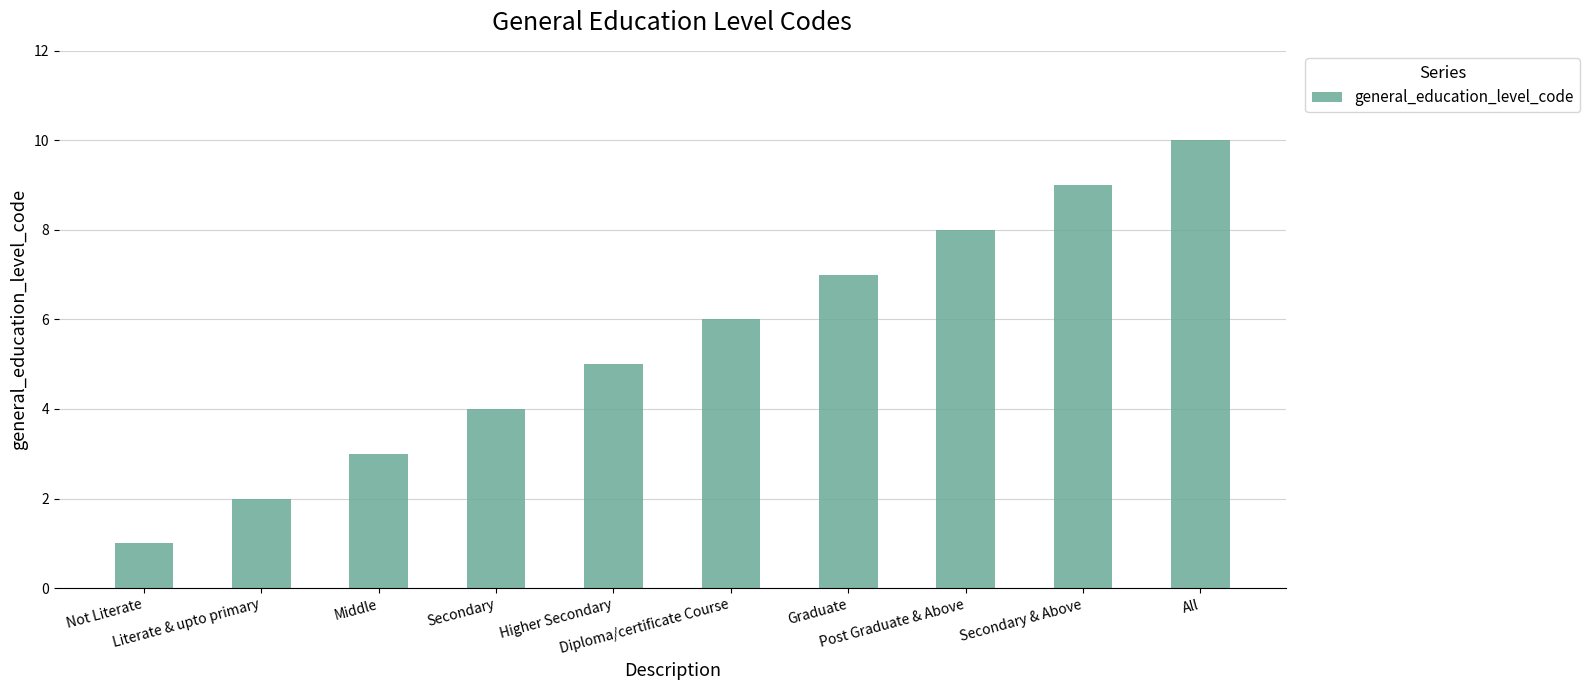

How many series are shown in this chart?

1